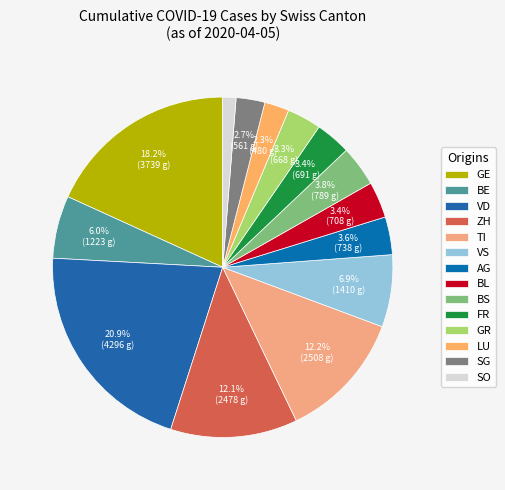

To the nearest percent, what is the average slice percentage?

7%